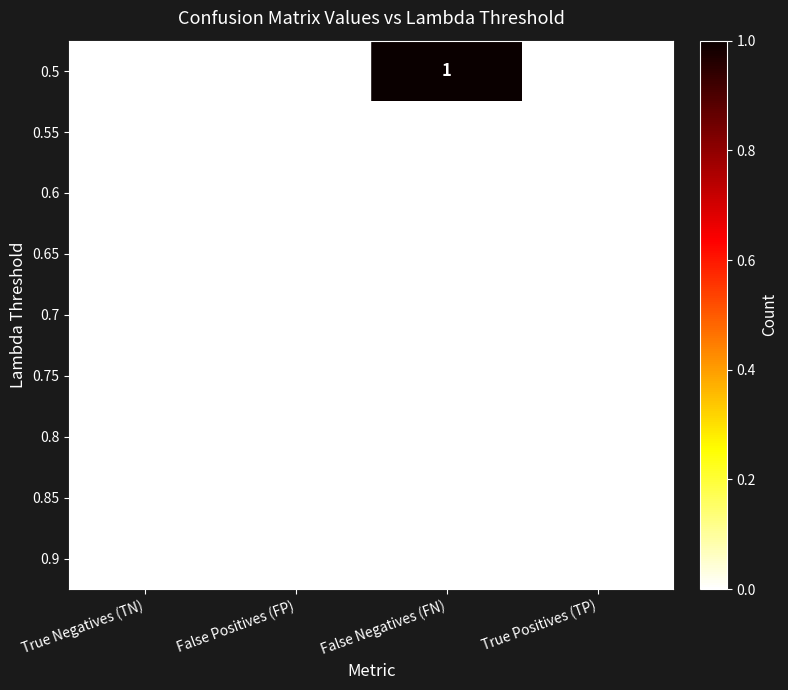

At which category is the sum across all series the highest?

False Negatives (FN)